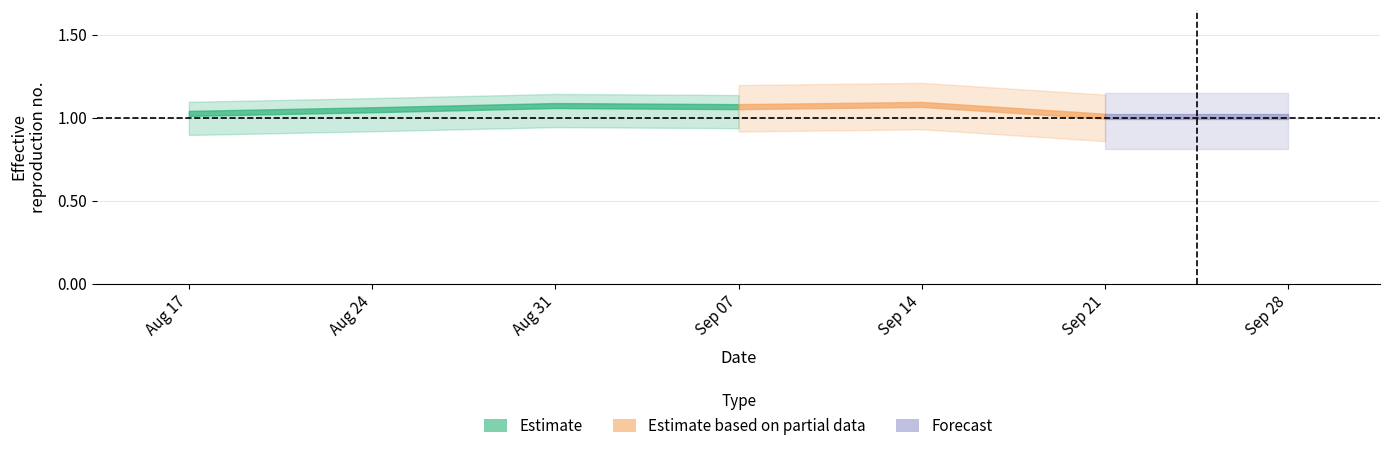

How many categories are shown in the chart?

7